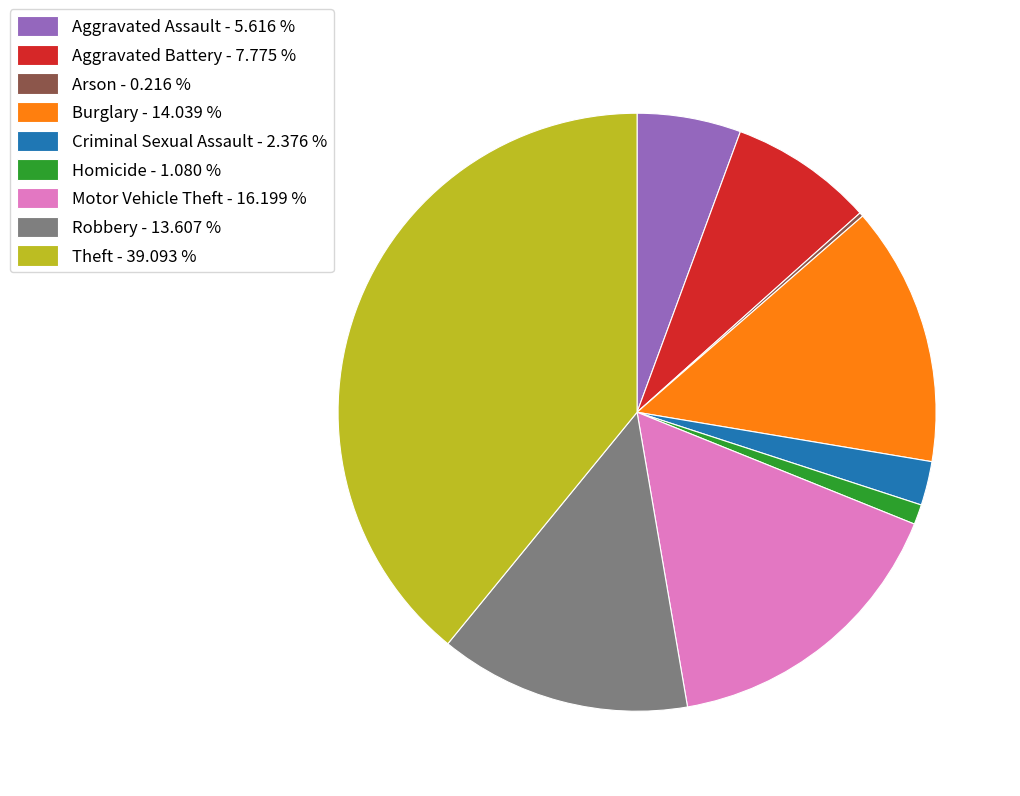

Do Motor Vehicle Theft - 16.199 % and Robbery - 13.607 % together represent more than half of the pie?

No